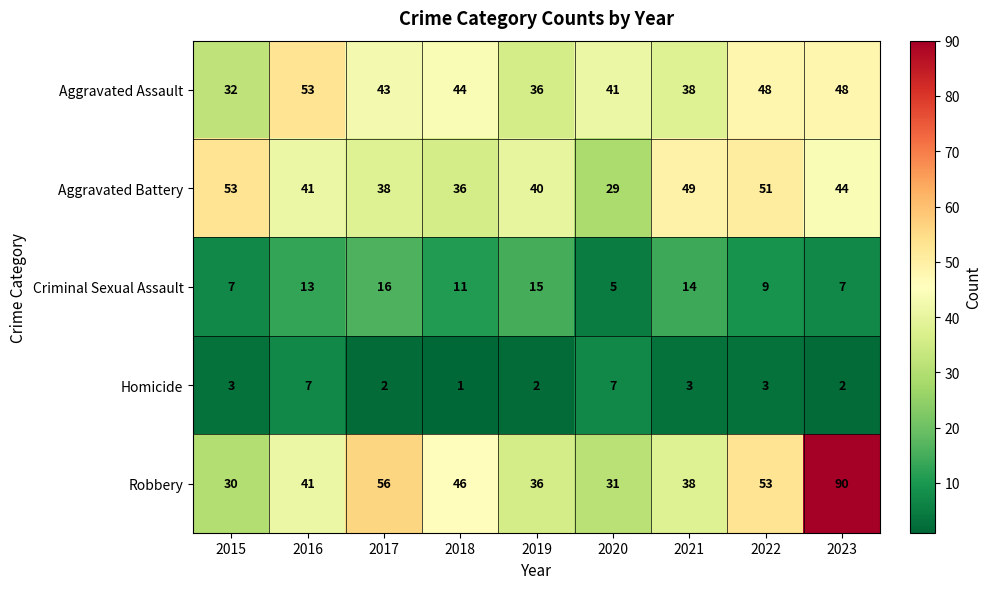

True or false: Homicide has a value of 2 at 2019.

True